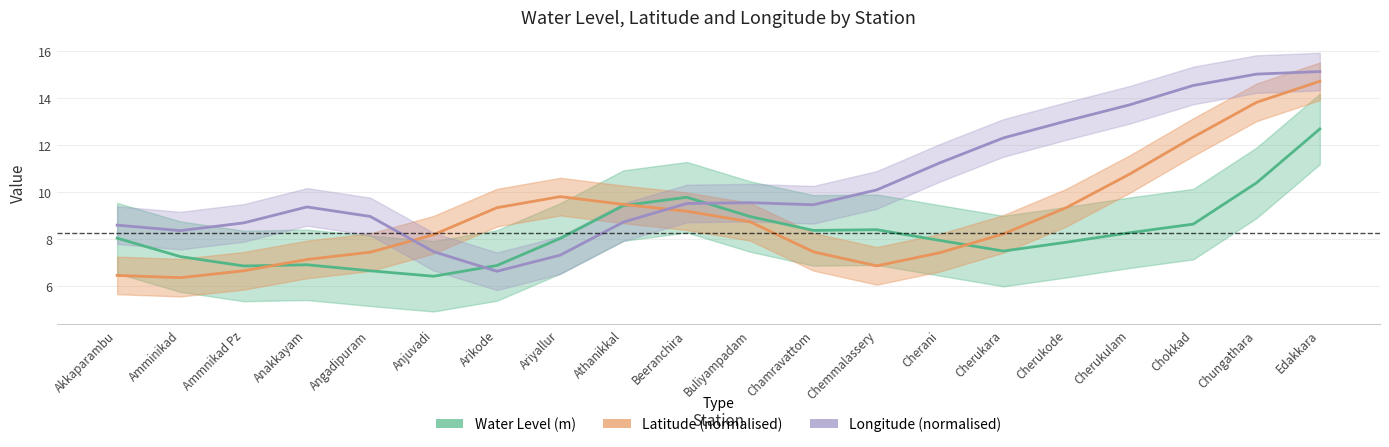

Which series has the widest spread of values?

Longitude (normalised)